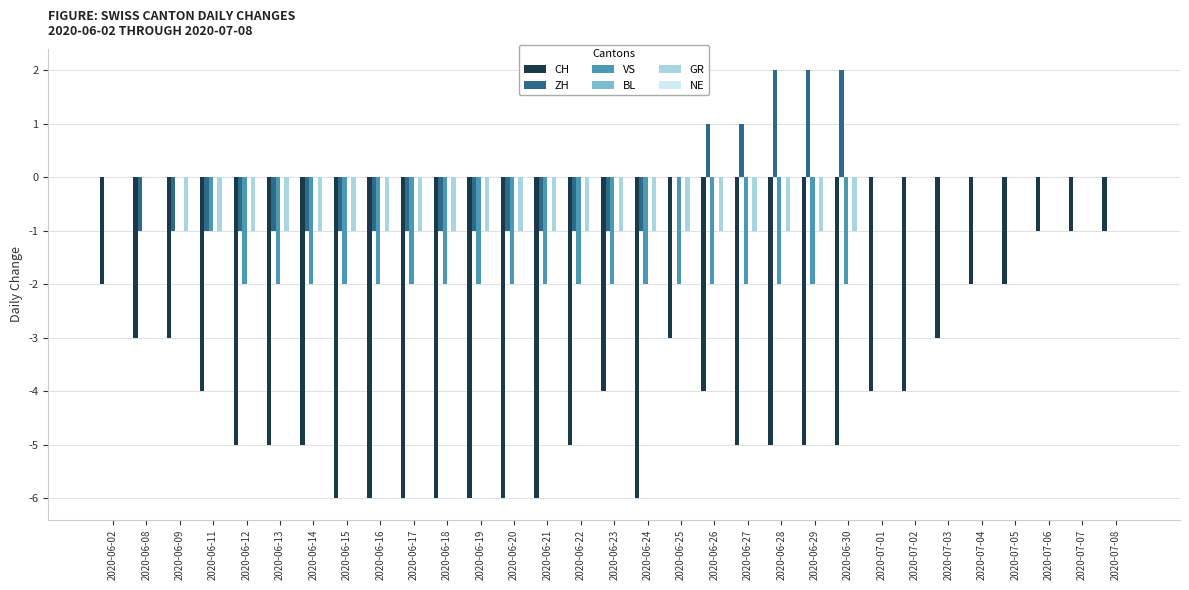

What is the sum of all VS values?

-39